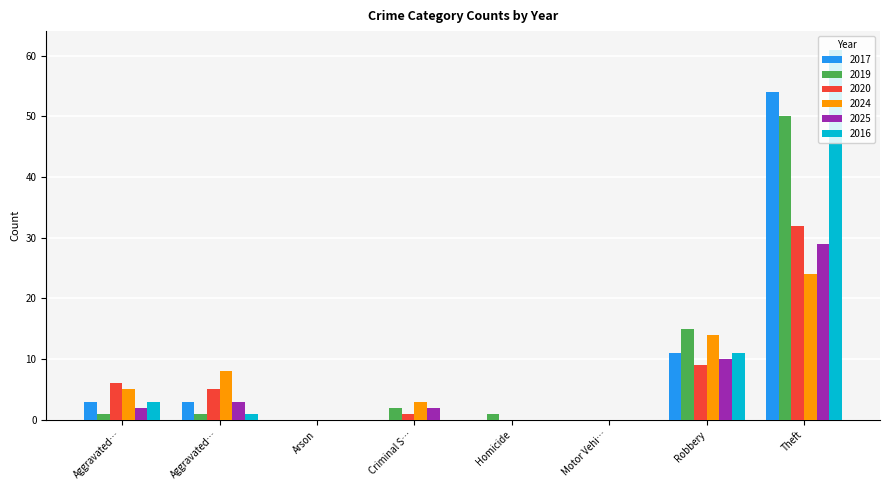

Are the bars horizontal?

No